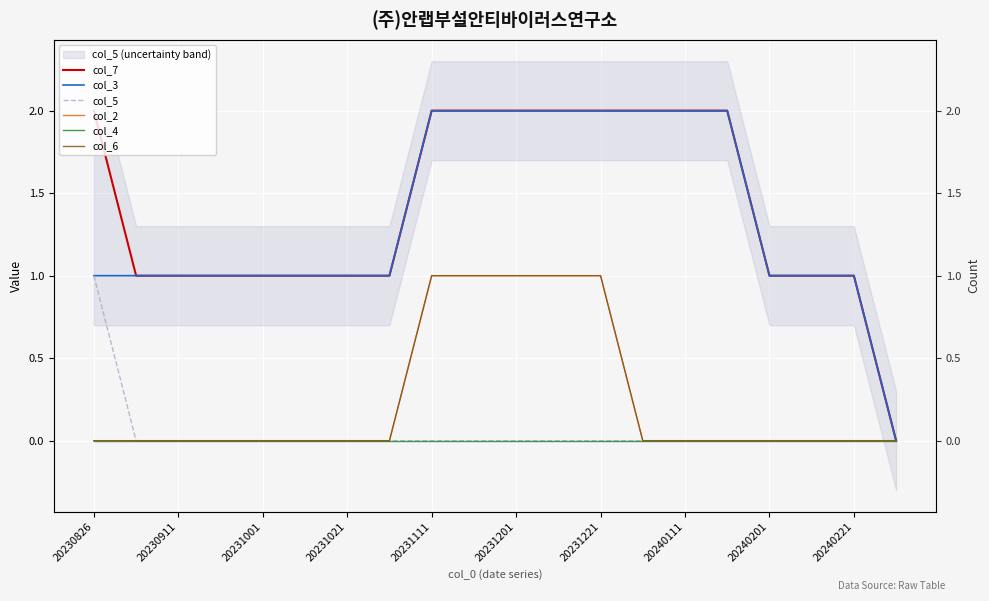

Rank the series by their maximum value, from highest to lowest.

col_7, col_3, col_5, col_2, col_6, col_4